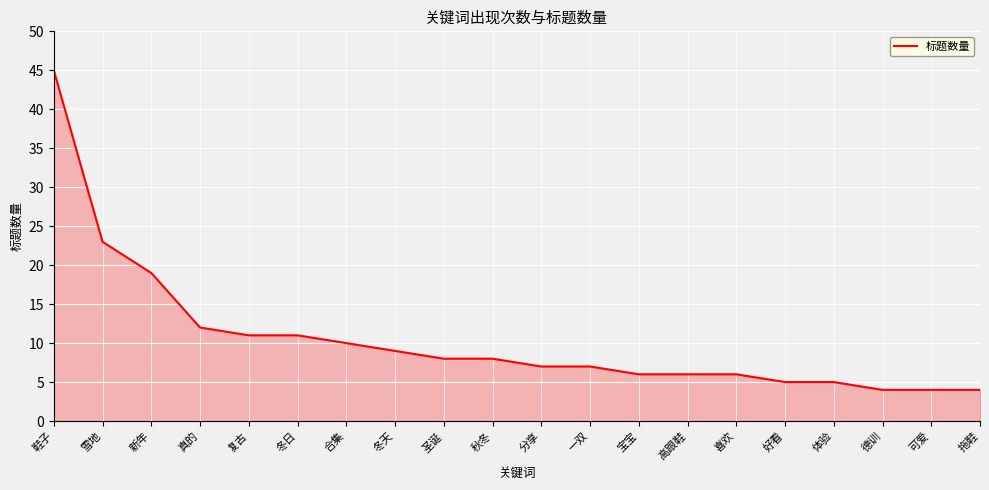

Where does the data first go above 8?

鞋子